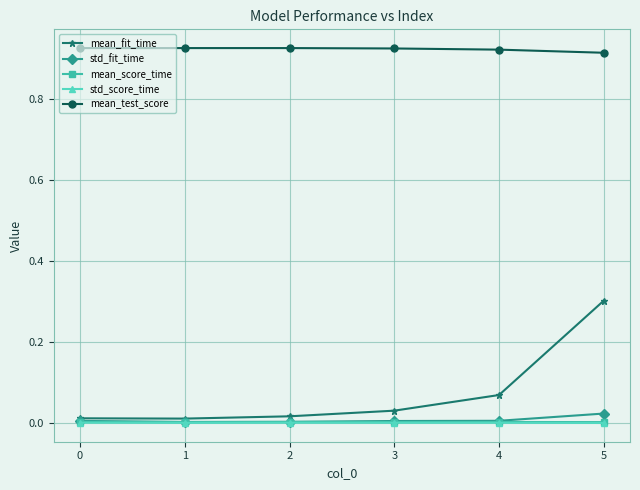

Which series has the widest spread of values?

mean_fit_time